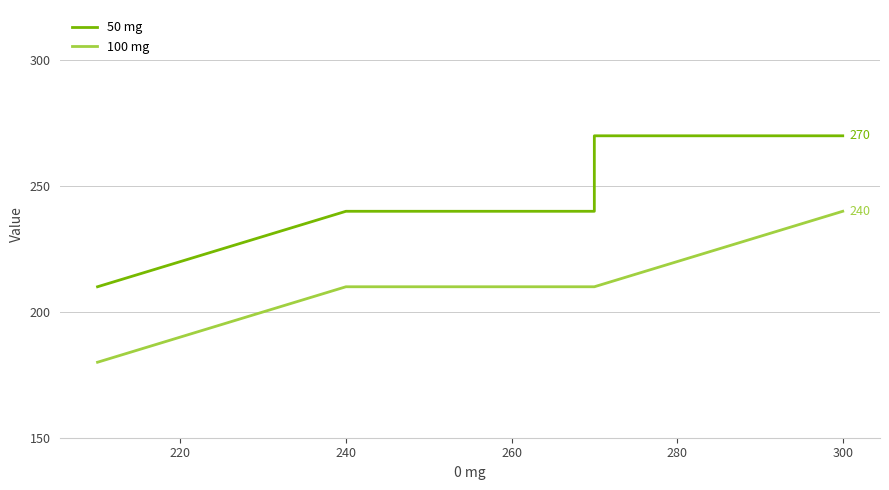

Which series changed the most between 200 and 220?

50 mg